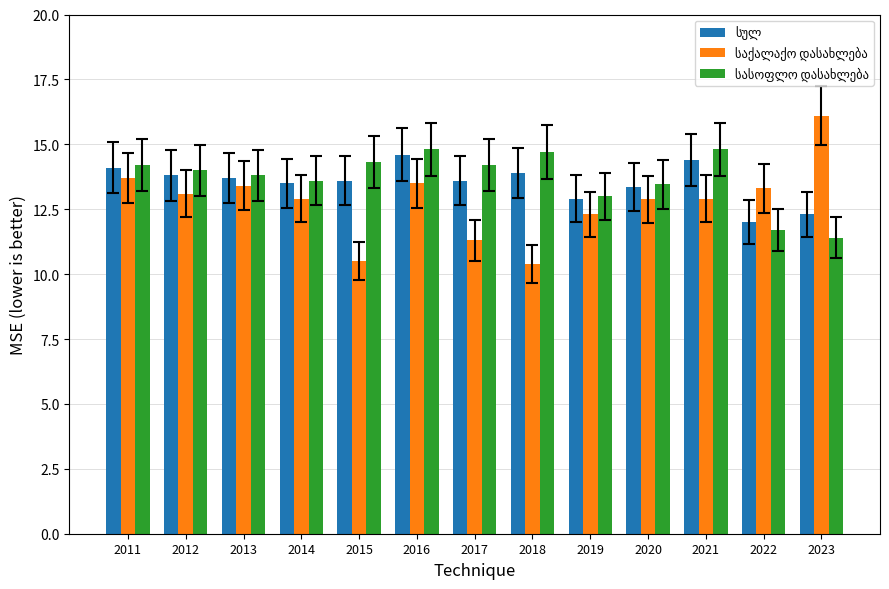

How many categories are shown in the chart?

13